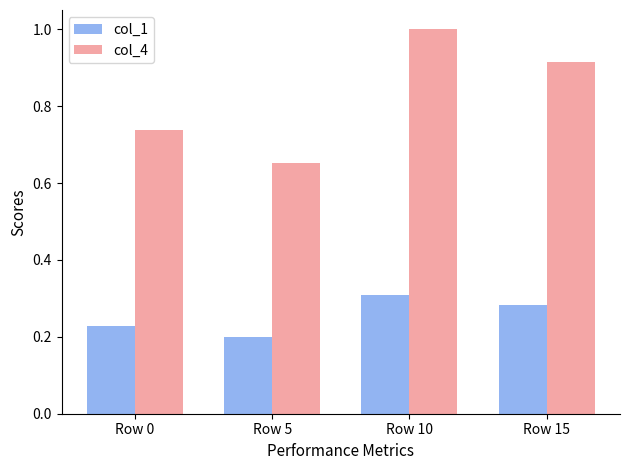

Is the value of col_4 at Row 5 greater than the value of col_1 at Row 5?

Yes